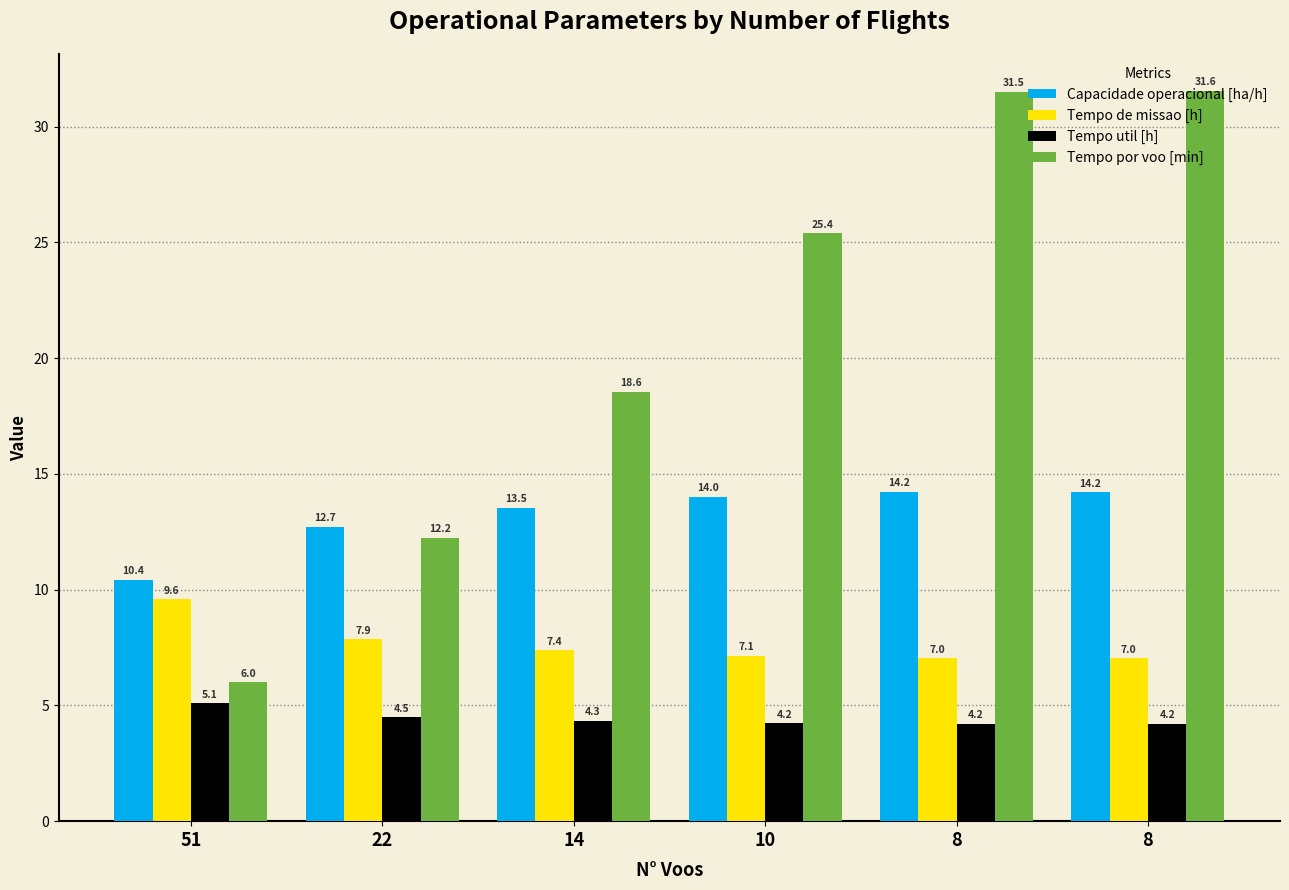

Does the chart contain any negative values?

No